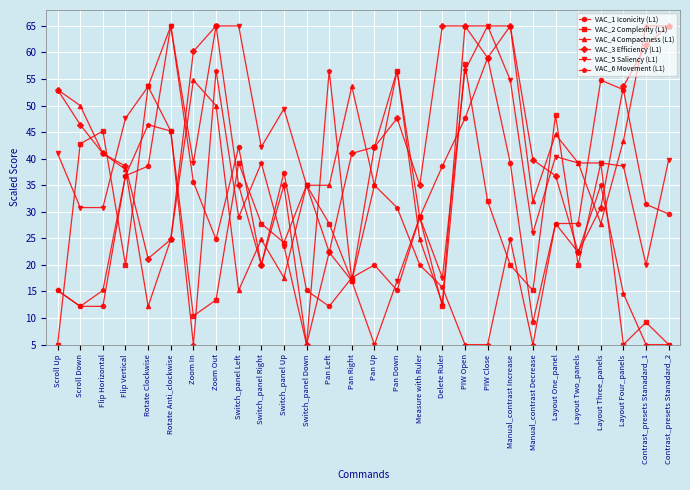

What is the average value of the VAC_1 Iconicity (L1) series?

31.0